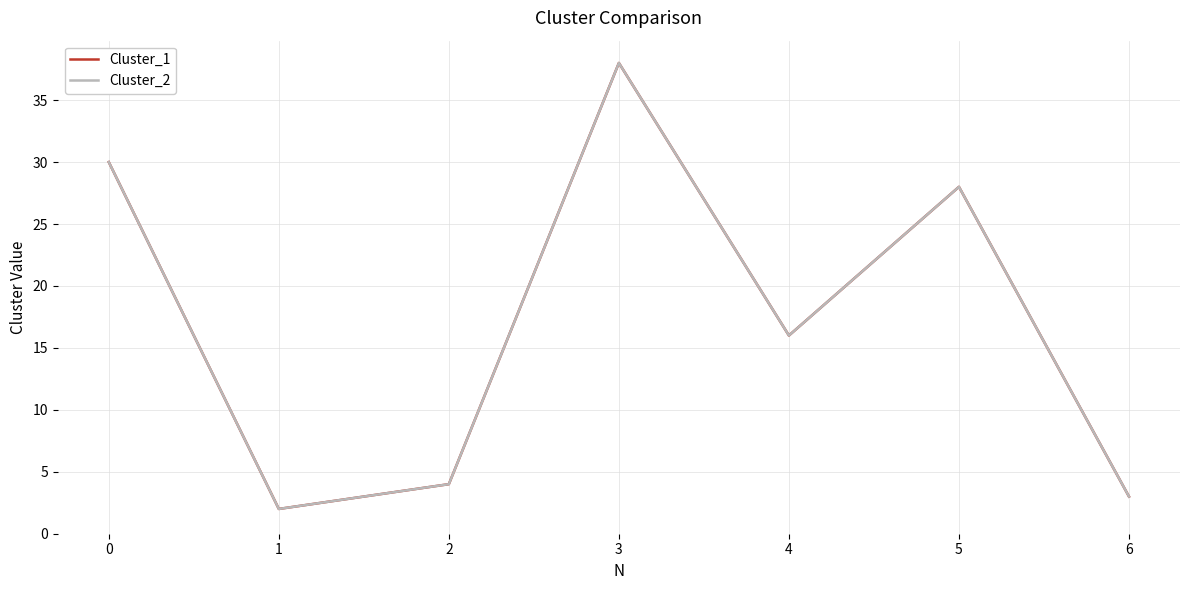

Is this an area chart (filled region under the line)?

No